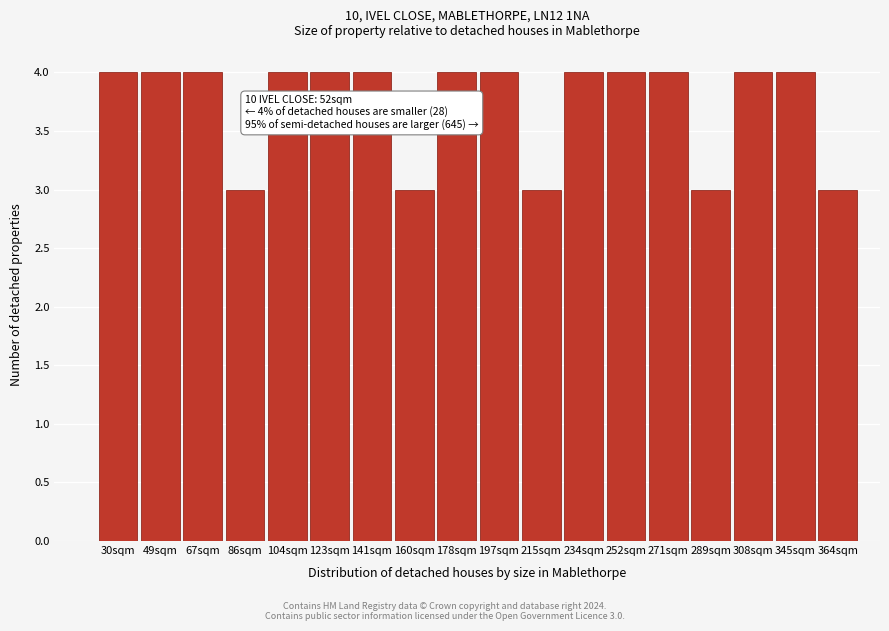

Reading left to right, list all the values displayed in this chart.

4	4	4	3	4	4	4	3	4	4	3	4	4	4	3	4	4	3